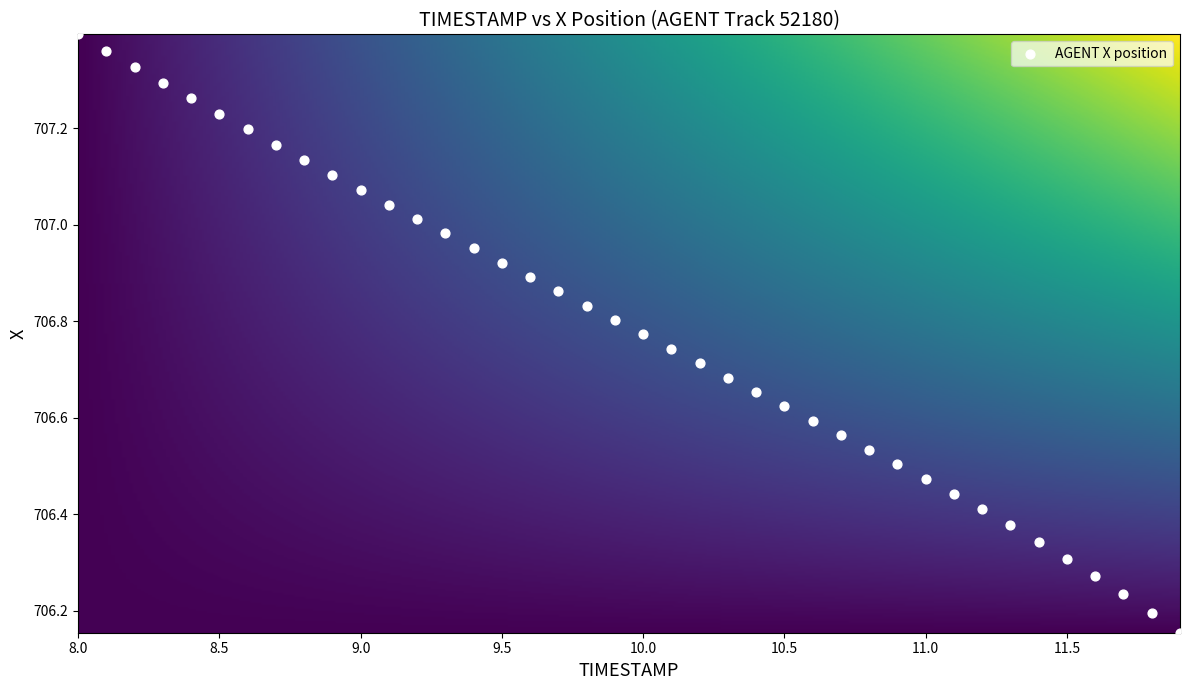

What is the range of X values (max minus min)?

3.9